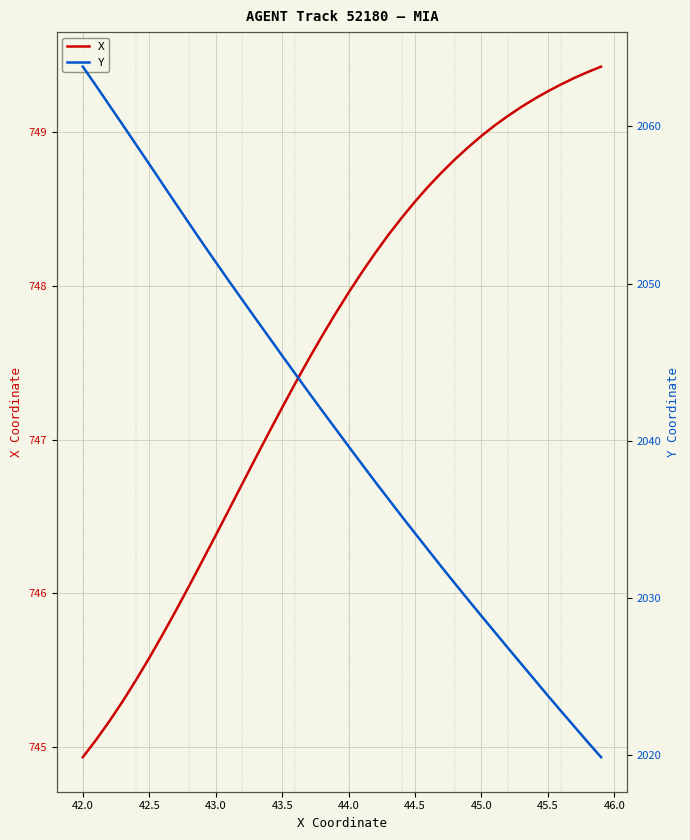

How many categories are shown in the chart?

40